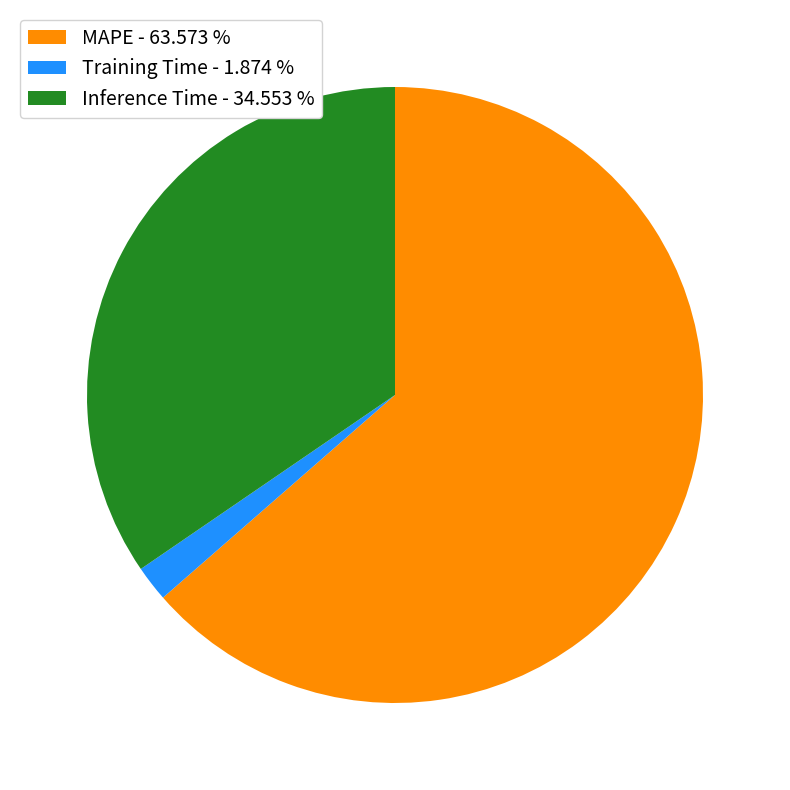

Between Inference Time and MAPE, which is larger?

MAPE